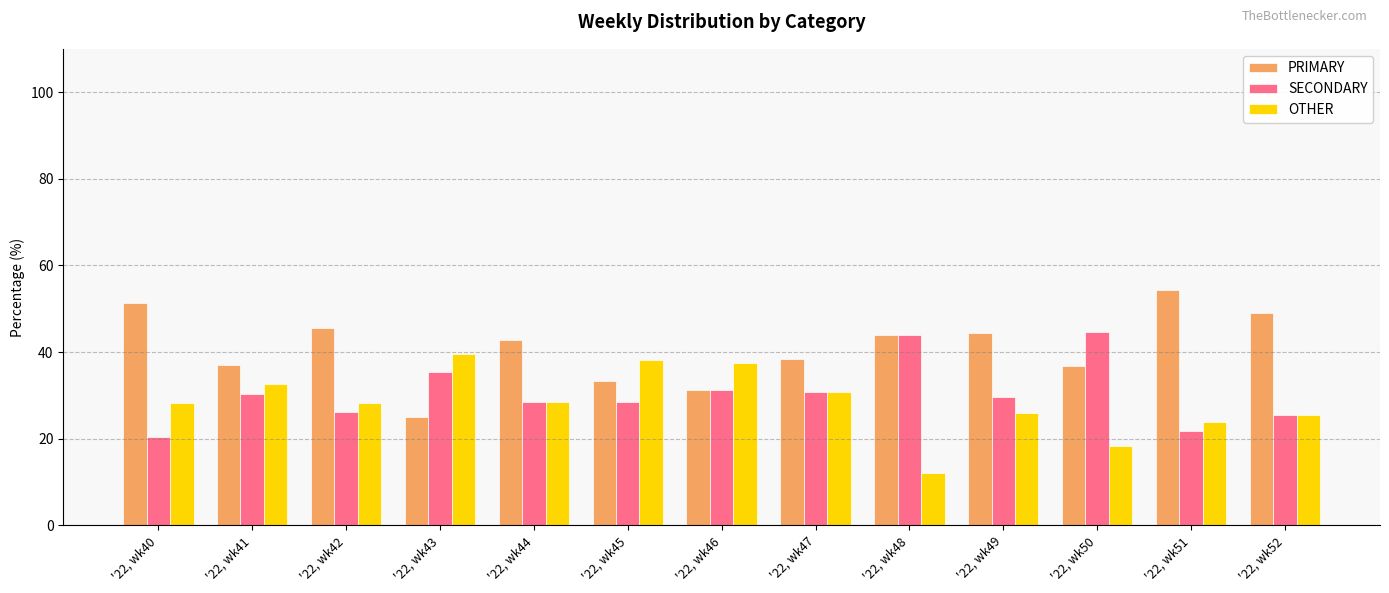

What is the difference between the highest and lowest values at '22, wk43?

14.6